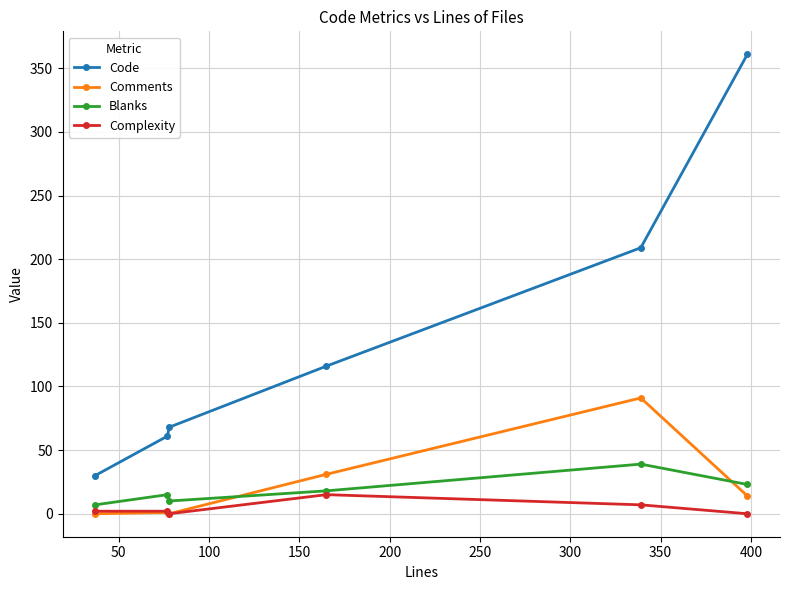

At how many categories does at least one series exceed 340?

1